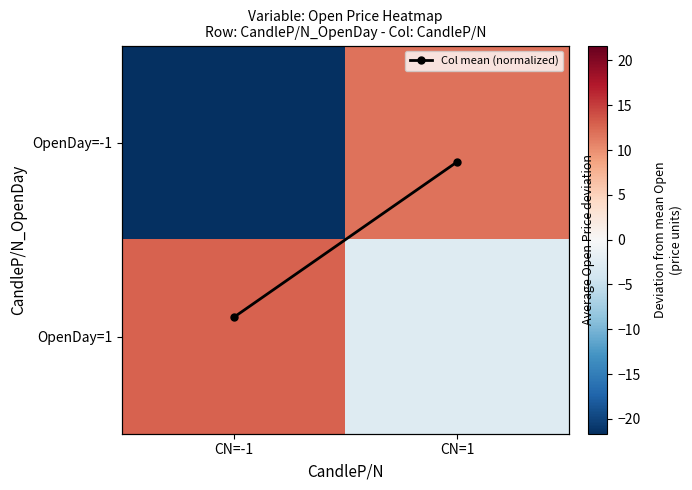

Which has a higher value, CN=1 or CN=-1?

CN=-1